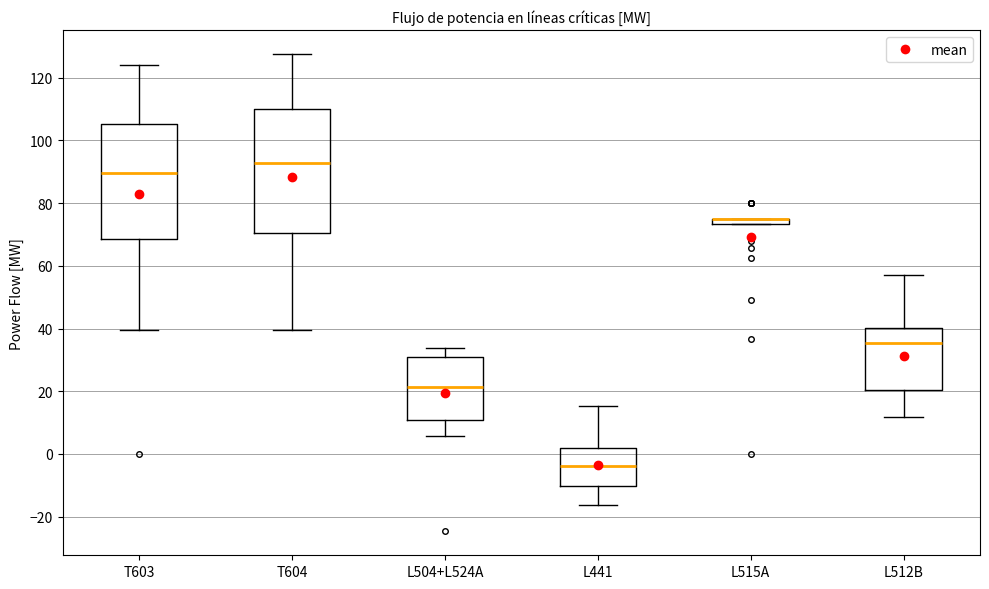

Comparing the boxes themselves (not the whiskers), which one is the tallest?

T604